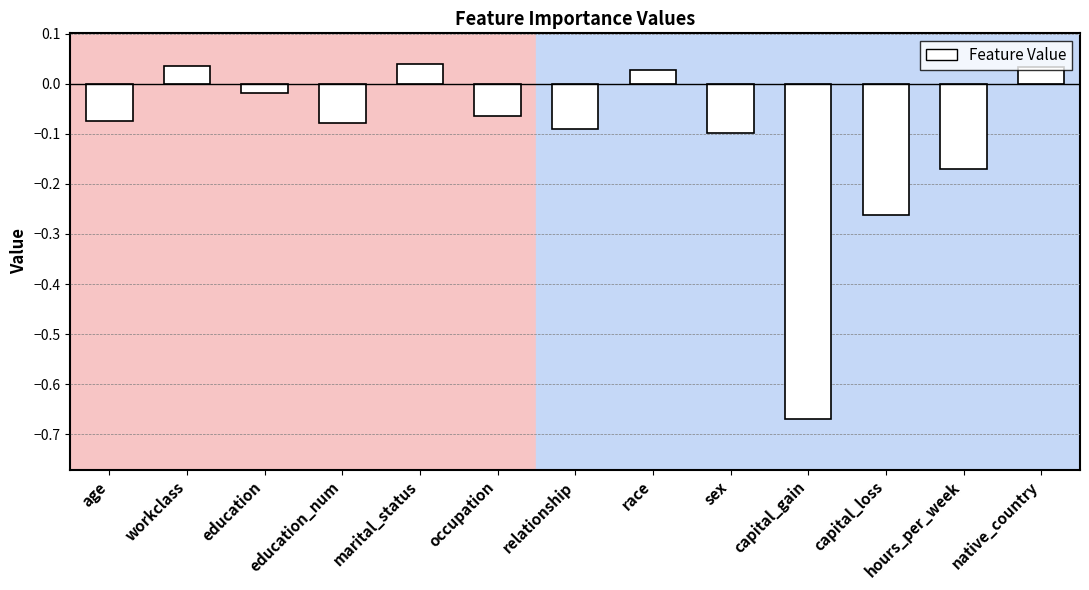

What is the label of the 3rd bar from the left?

education